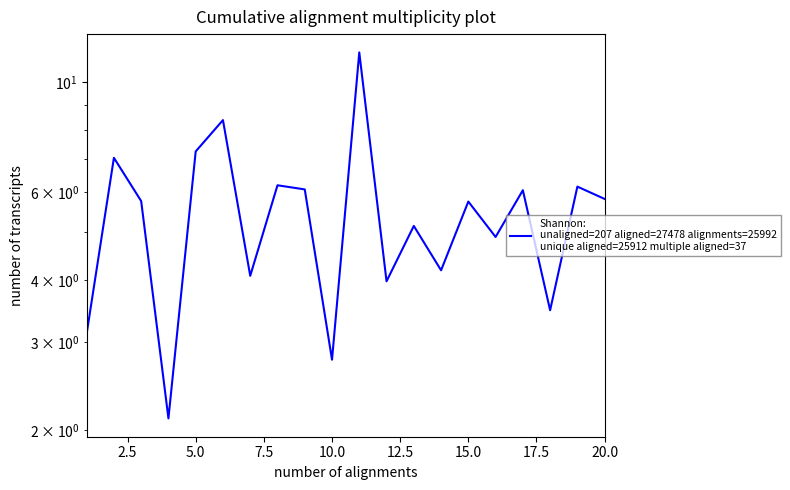

What is the maximum value shown in the chart?

11.5